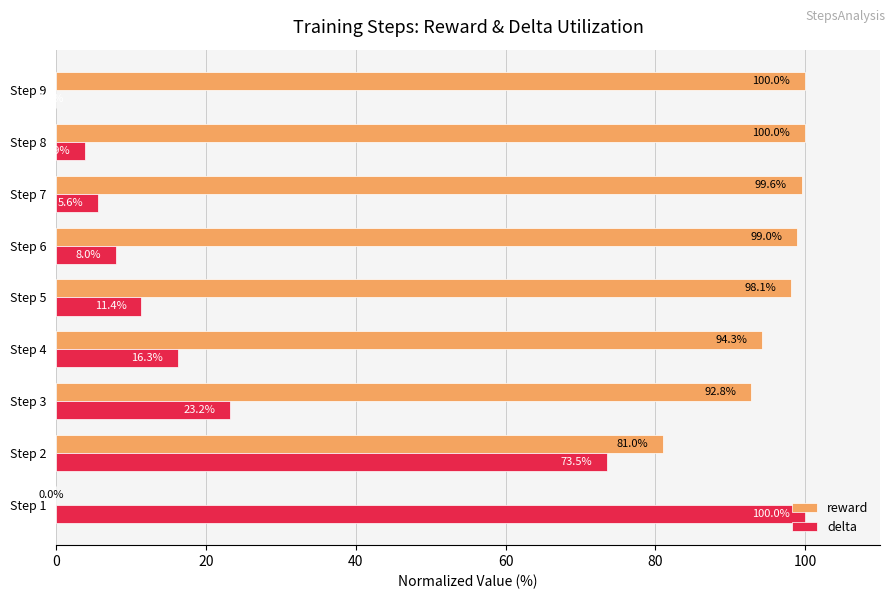

What is the sum of the reward values at Step 1 and Step 6?

99.0